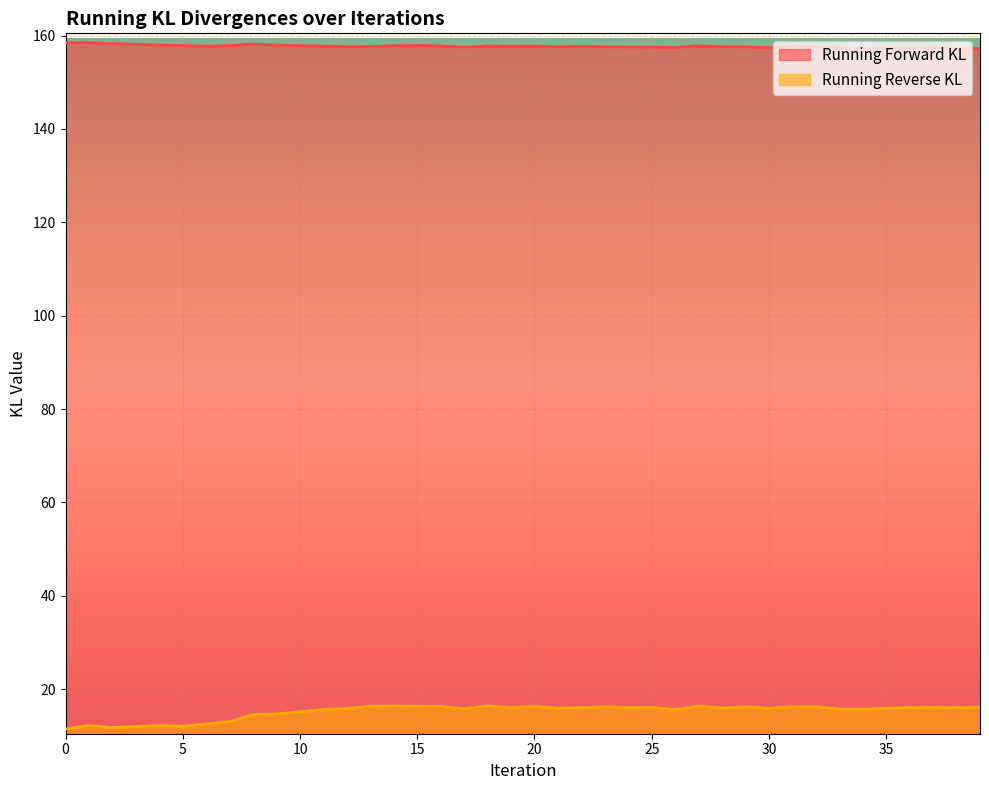

Is it true that Running Reverse KL equals 12.2 at 1?

True